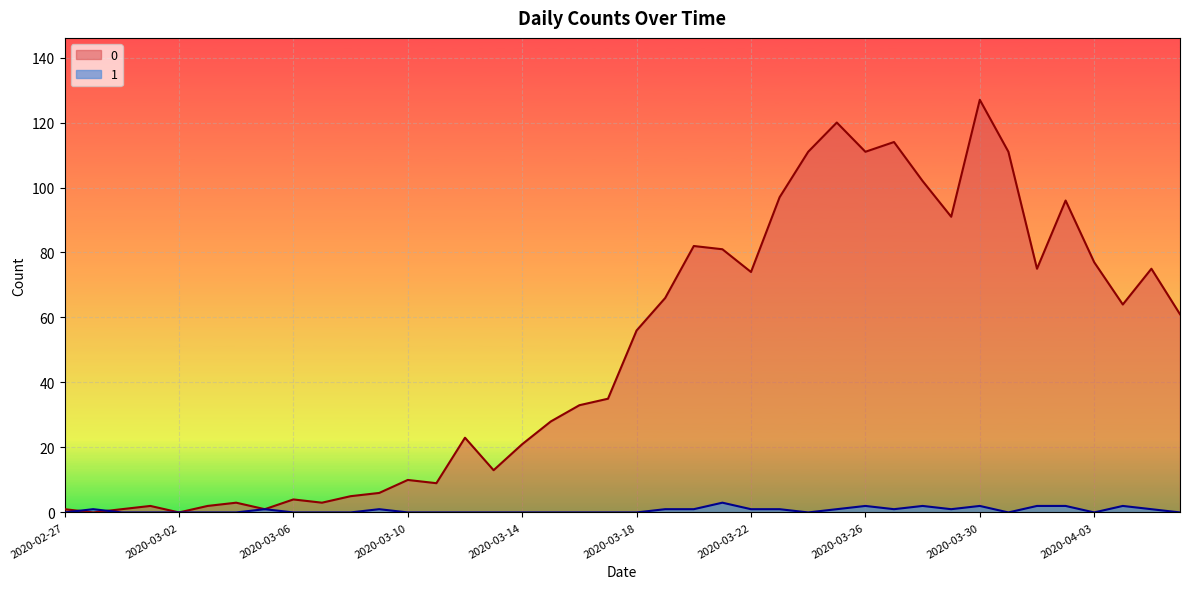

At which category is the sum across all series the highest?

2020-03-30